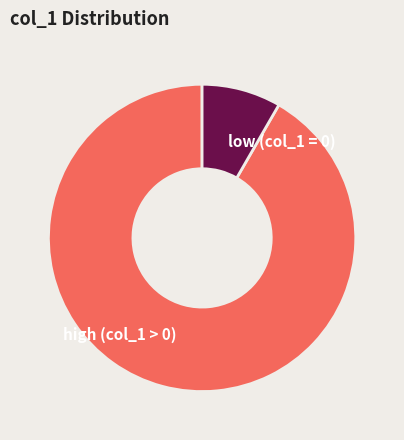

Which slice is the smallest?

low (col_1 = 0)